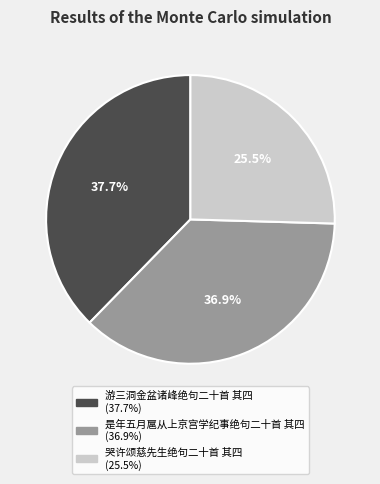

How many slices are in this pie chart?

3